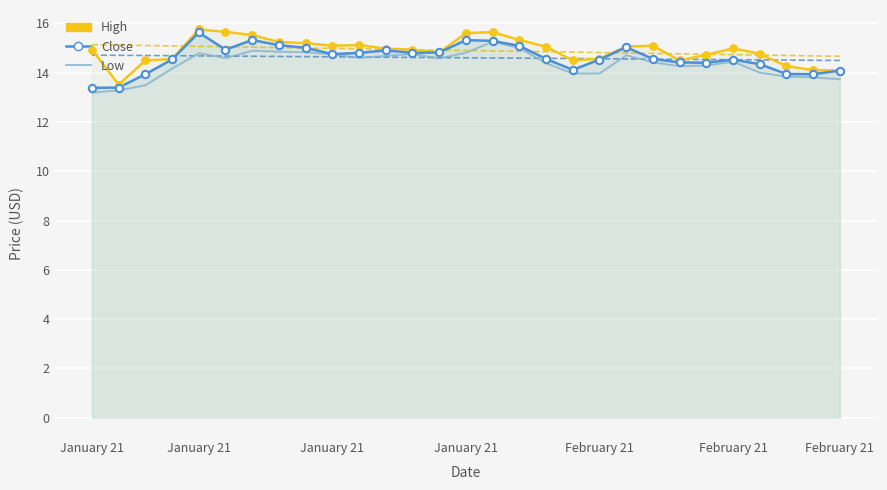

Which series has the widest spread of Y values?

Close